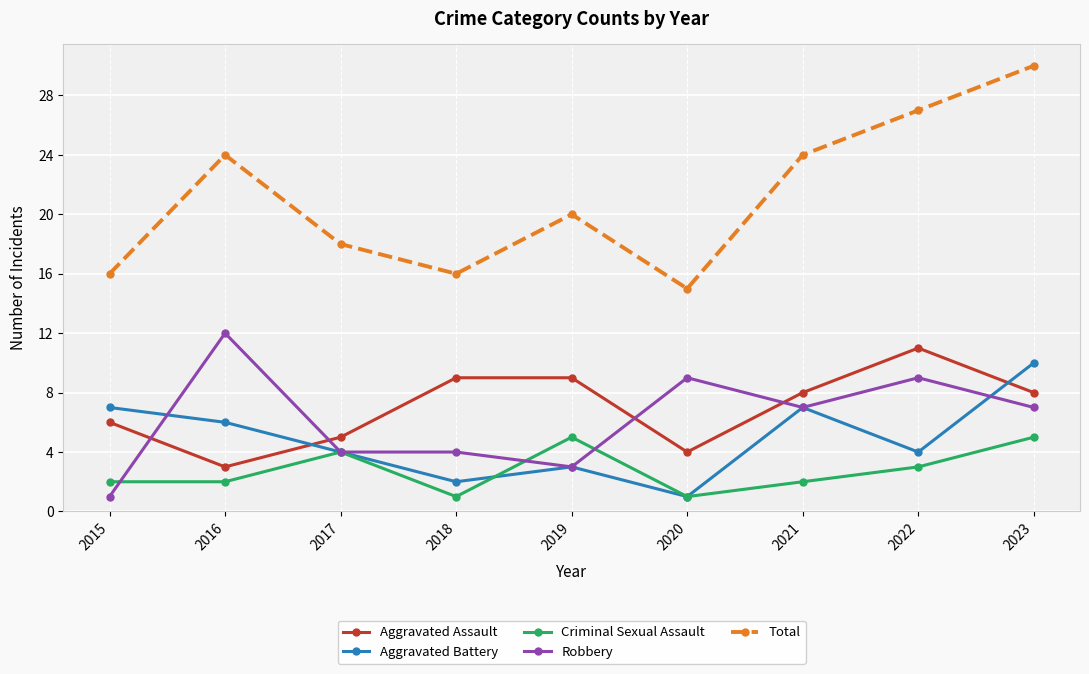

True or false: Robbery and Aggravated Battery intersect in this chart.

True